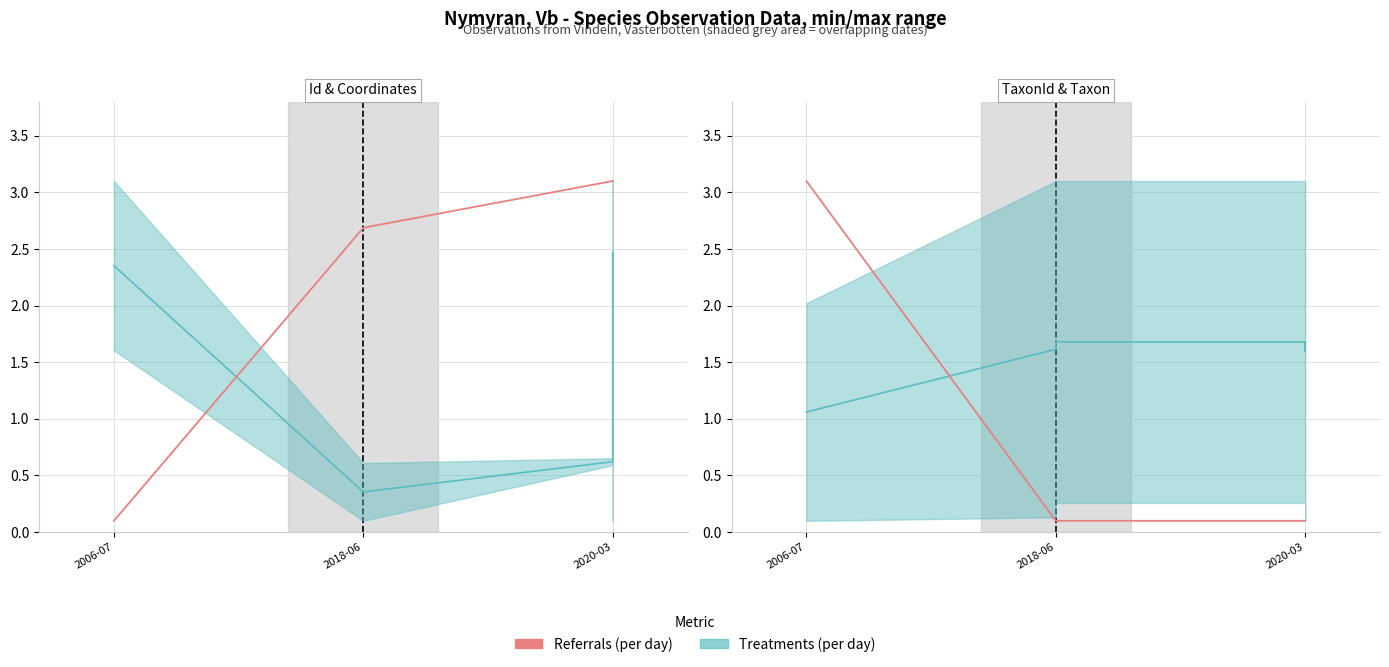

What is the maximum value shown in the chart?

3.1